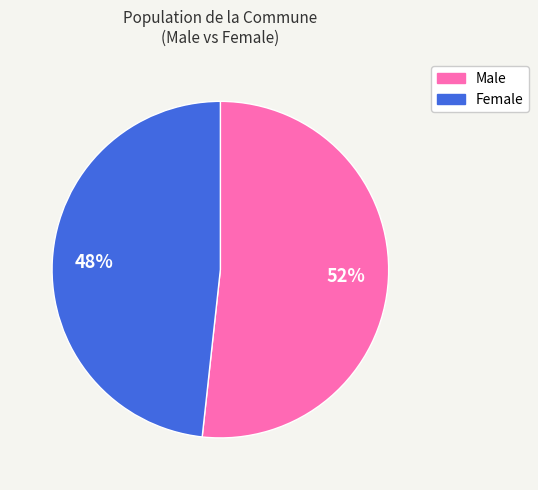

Rank the categories by value from lowest to highest.

Female, Male